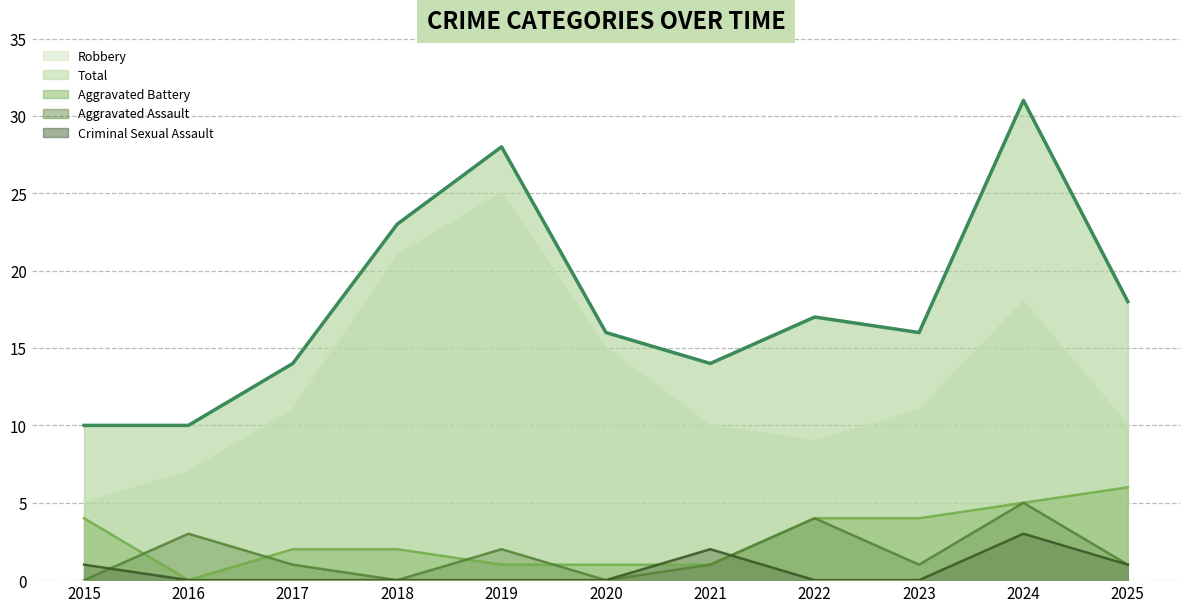

True or false: Total and Robbery intersect in this chart.

False